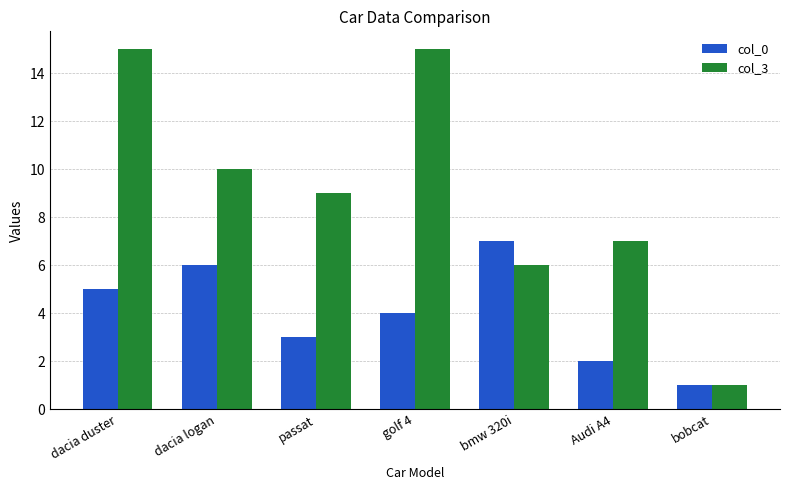

What is the lowest value of the col_0 series?

1